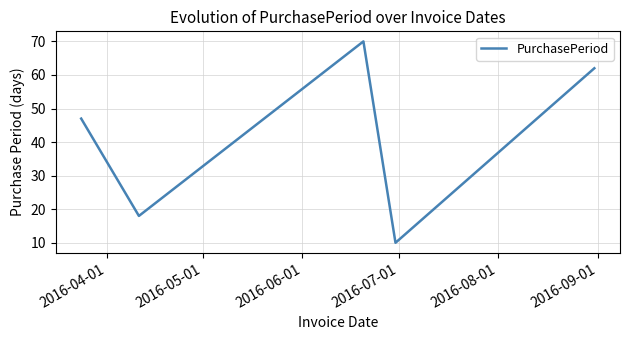

What is the smallest value displayed?

10